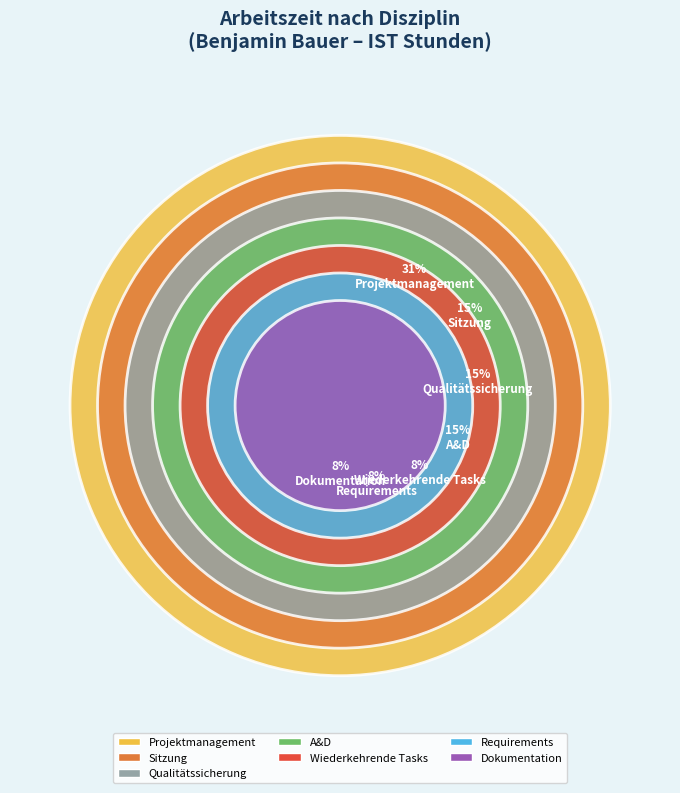

What is the smallest slice in the pie chart?

Requirements